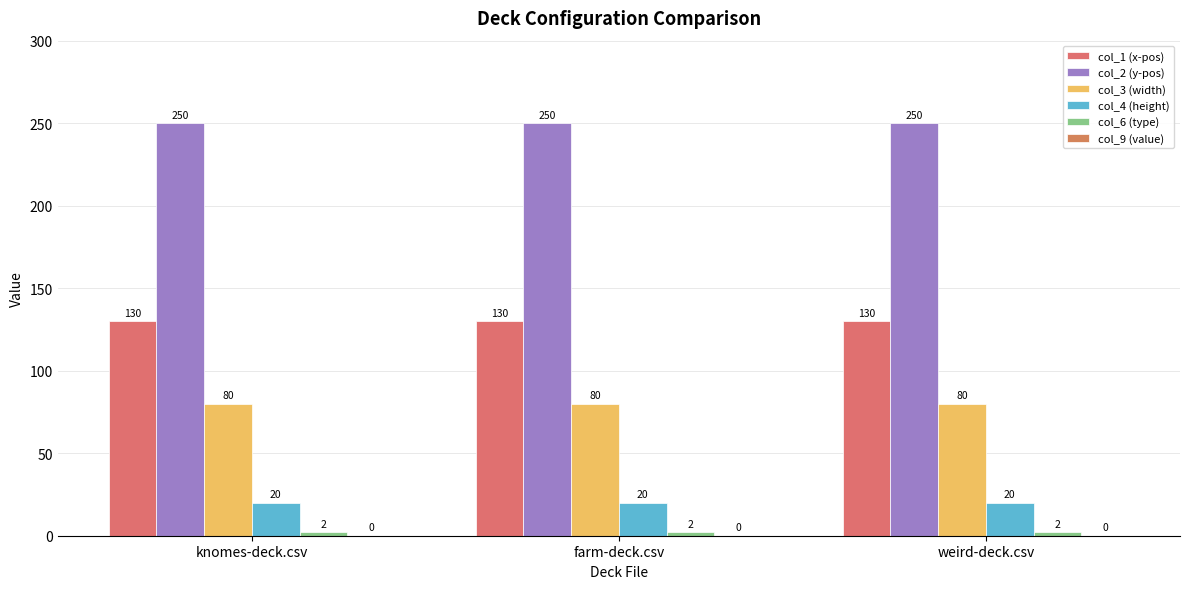

The value of col_3 (width) at knomes-deck.csv is 80. True or false?

True